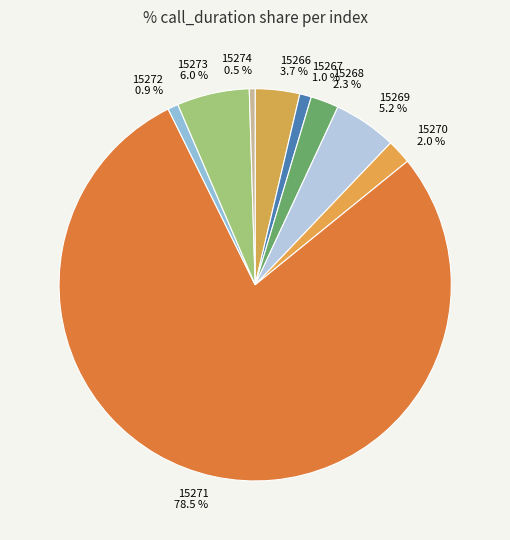

Combined, do 15270 and 15272 account for over 50%?

No